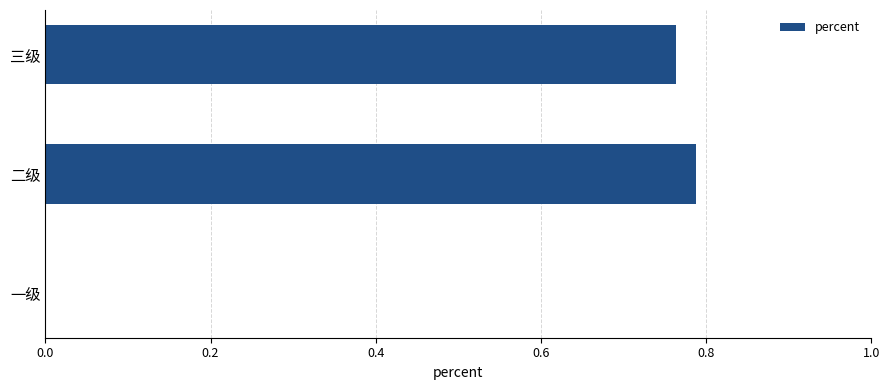

True or false: the data shows 0.5 at 一级.

False